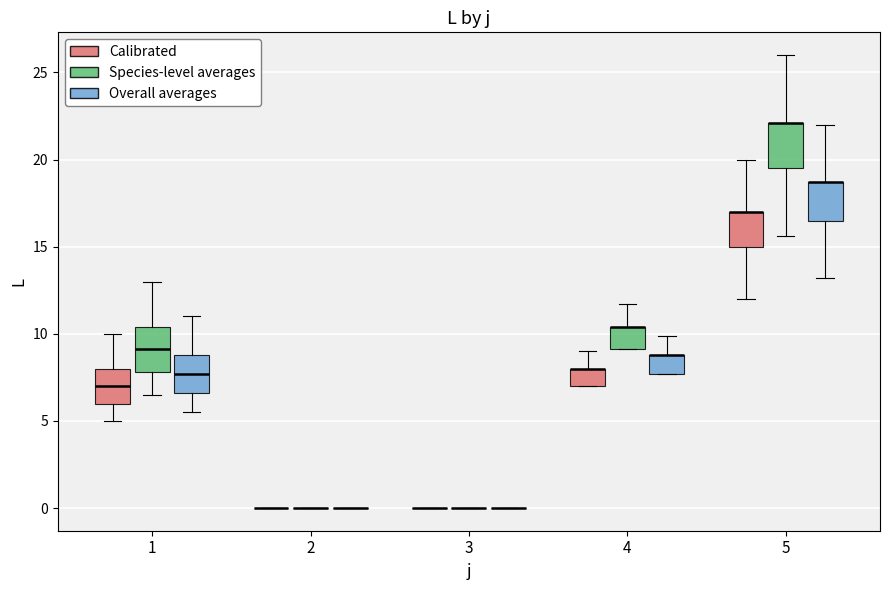

Reading left to right, transcribe this box plot: for each box, give where its median line is, the range the box spans, and where its two whiskers end, as read against the y-axis. The values are not printed on the chart, so give them approximately, as read against the axis.

1 (Calibrated): median 7.0, box 6.0 to 8.0, whiskers 5.0 to 10.0
1 (Species-level averages): median 9.0, box 8.0 to 10.5, whiskers 6.5 to 13.0
1 (Overall averages): median 7.5, box 6.5 to 9.0, whiskers 5.5 to 11.0
2 (Calibrated): box collapsed to a line at 0.0, whiskers 0.0 to 0.0
2 (Species-level averages): box collapsed to a line at 0.0, whiskers 0.0 to 0.0
2 (Overall averages): box collapsed to a line at 0.0, whiskers 0.0 to 0.0
3 (Calibrated): box collapsed to a line at 0.0, whiskers 0.0 to 0.0
3 (Species-level averages): box collapsed to a line at 0.0, whiskers 0.0 to 0.0
3 (Overall averages): box collapsed to a line at 0.0, whiskers 0.0 to 0.0
4 (Calibrated): median 8.0 (drawn on the box's upper edge), box 7.0 to 8.0, whiskers 7.0 to 9.0
4 (Species-level averages): median 10.5 (drawn on the box's upper edge), box 9.0 to 10.5, whiskers 9.0 to 11.5
4 (Overall averages): median 9.0 (drawn on the box's upper edge), box 7.5 to 9.0, whiskers 7.5 to 10.0
5 (Calibrated): median 17.0 (drawn on the box's upper edge), box 15.0 to 17.0, whiskers 12.0 to 20.0
5 (Species-level averages): median 22.0 (drawn on the box's upper edge), box 19.5 to 22.0, whiskers 15.5 to 26.0
5 (Overall averages): median 18.5 (drawn on the box's upper edge), box 16.5 to 18.5, whiskers 13.0 to 22.0